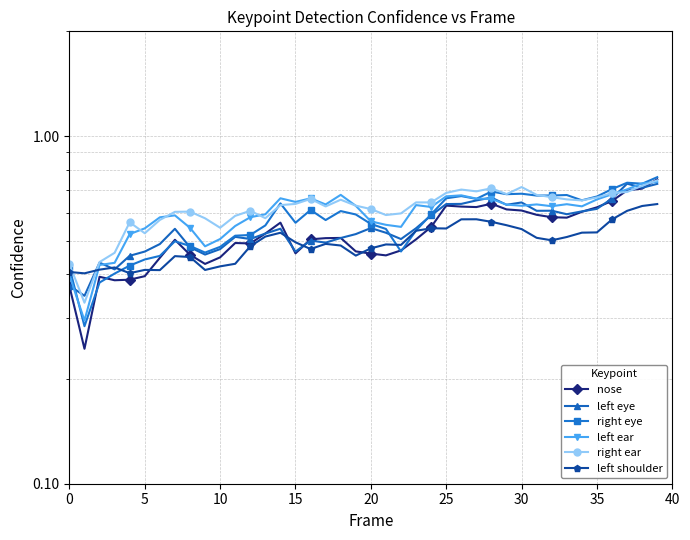

Between 0 and 32, which is larger?

32